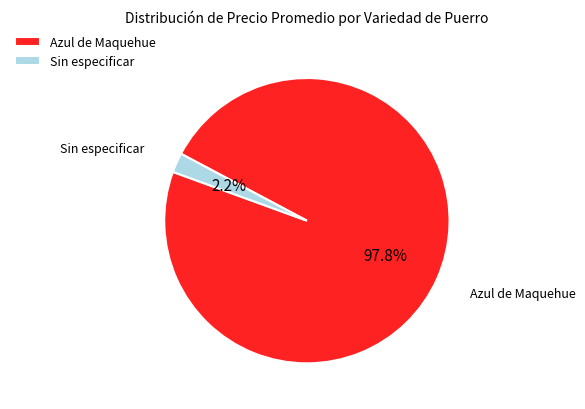

Rank the categories by value from lowest to highest.

Sin especificar, Azul de Maquehue